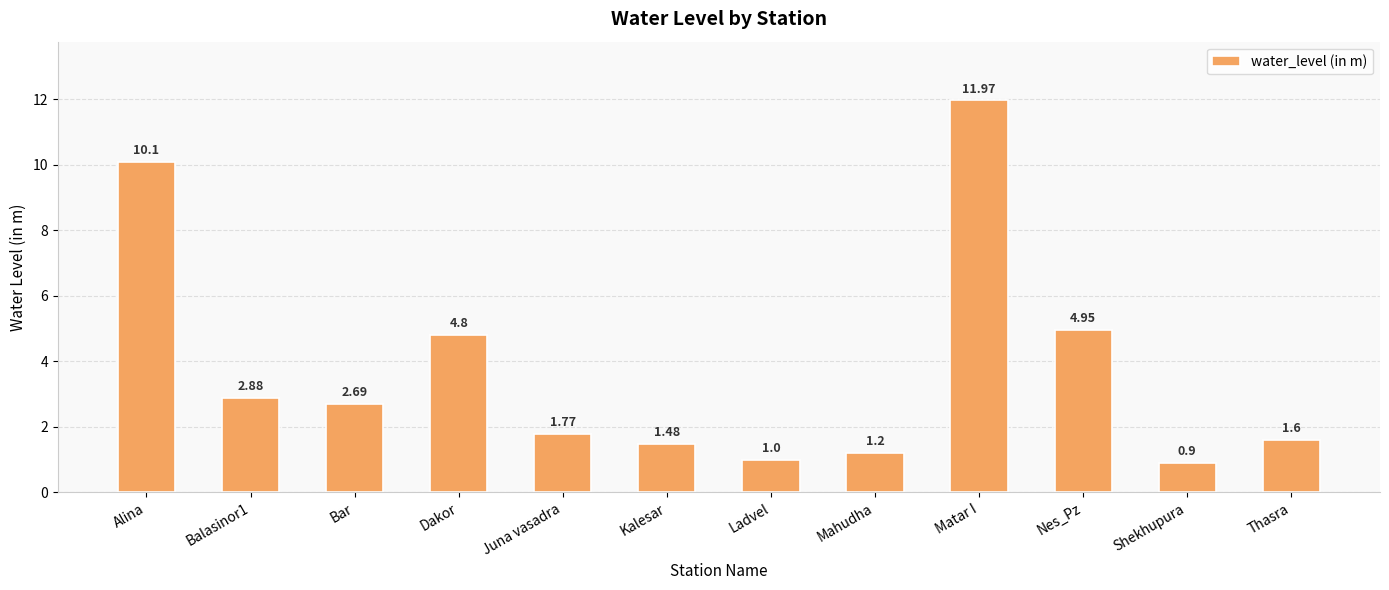

List the labels in order of value, largest first.

Matar I, Alina, Nes_Pz, Dakor, Balasinor1, Bar, Juna vasadra, Thasra, Kalesar, Mahudha, Ladvel, Shekhupura